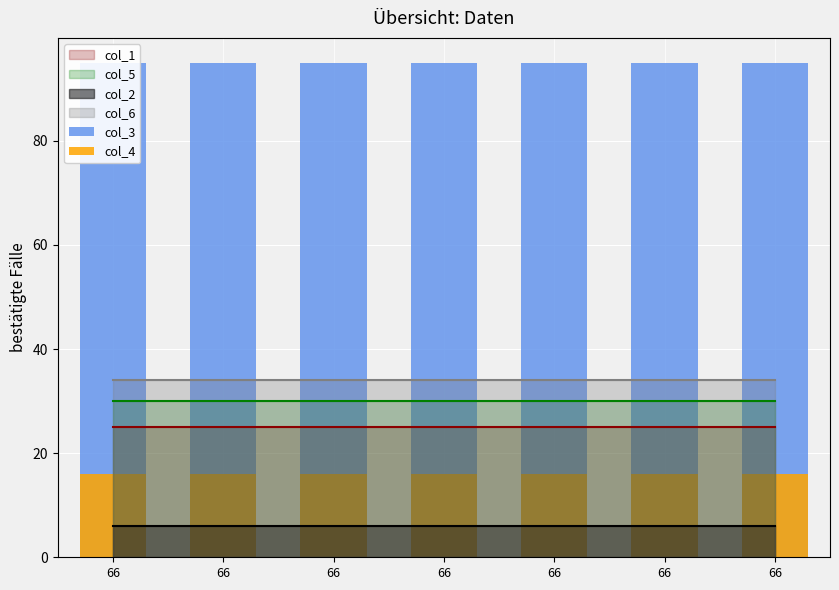

What is the sum of the col_4 values at 66 and 66?

32